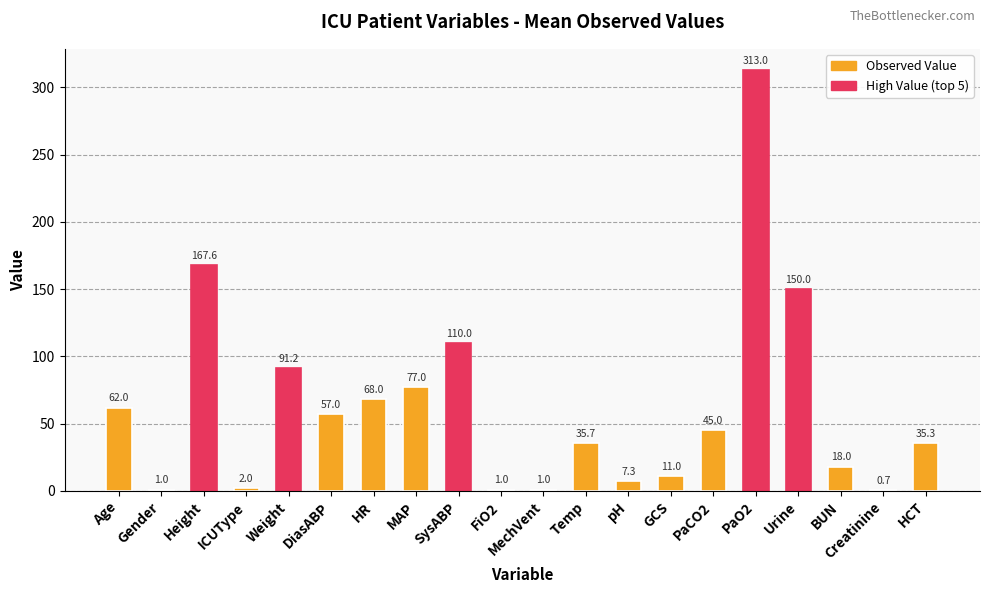

How many series are shown in this chart?

1